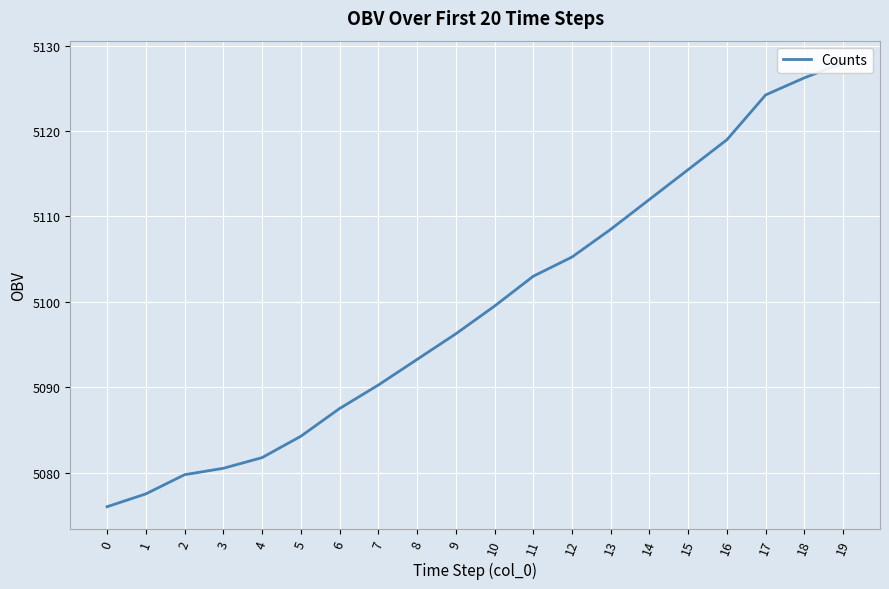

What is the value of the 20th point from the left?

5128.0